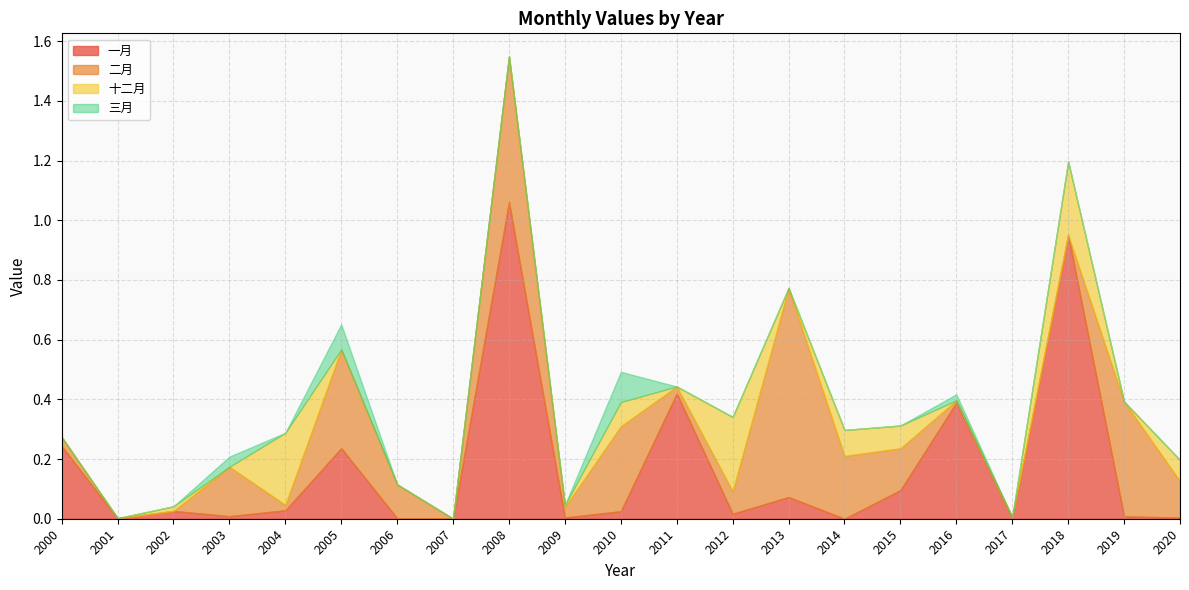

At which category is the sum across all series the highest?

2008